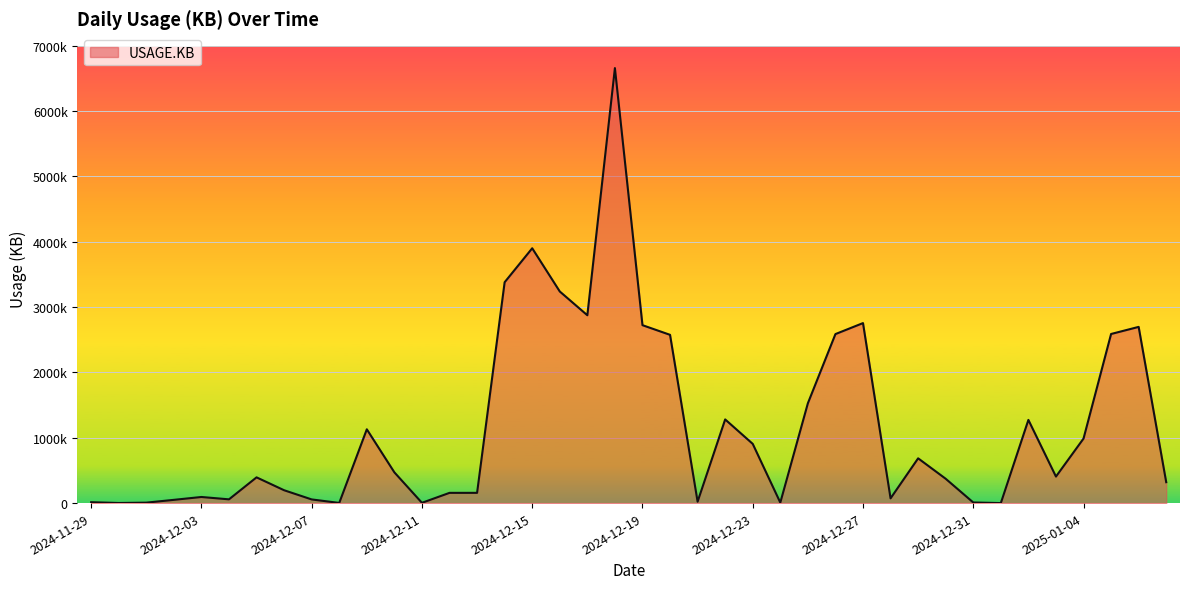

List the labels in order of value, smallest first.

2025-01-01, 2024-11-30, 2024-12-08, 2024-12-11, 2024-12-01, 2024-12-24, 2024-12-31, 2024-11-29, 2024-12-21, 2024-12-02, 2024-12-07, 2024-12-04, 2024-12-28, 2024-12-03, 2024-12-12, 2024-12-13, 2024-12-06, 2025-01-07, 2024-12-30, 2024-12-05, 2025-01-03, 2024-12-10, 2024-12-29, 2024-12-23, 2025-01-04, 2024-12-09, 2025-01-02, 2024-12-22, 2024-12-25, 2024-12-20, 2024-12-26, 2025-01-05, 2025-01-06, 2024-12-19, 2024-12-27, 2024-12-17, 2024-12-16, 2024-12-14, 2024-12-15, 2024-12-18